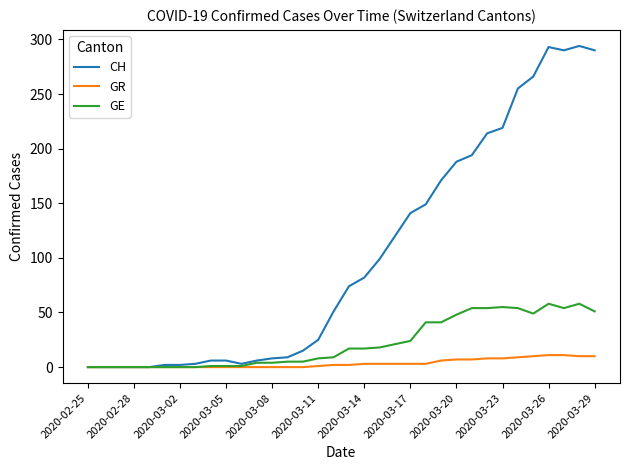

What is the highest value of the CH series?

294